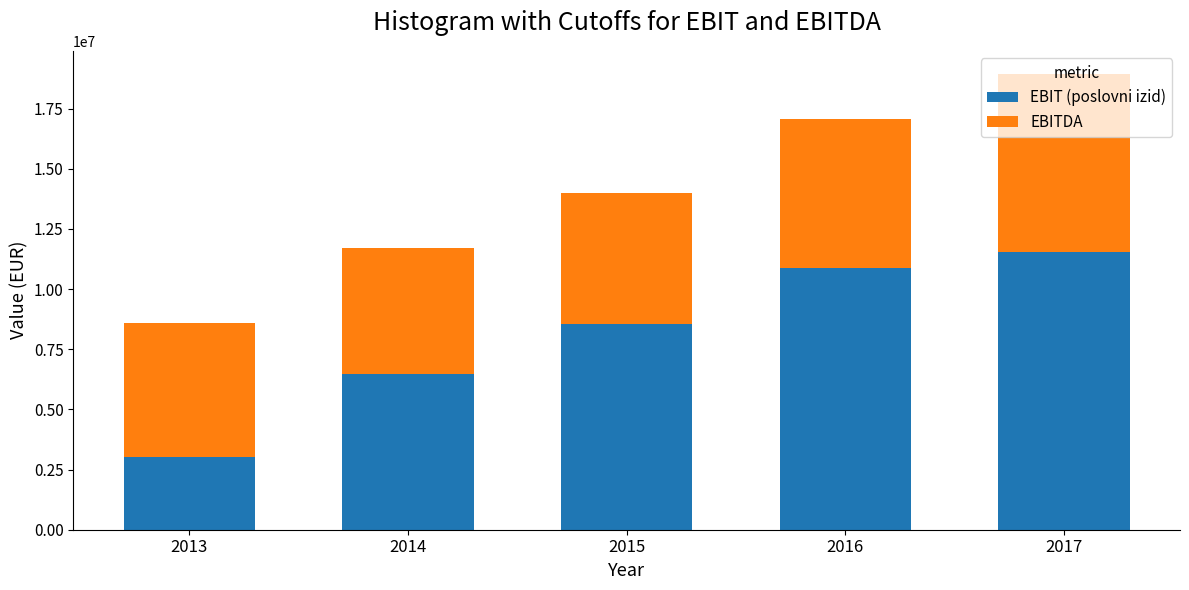

What is the total value across all series at 2017?

18953885